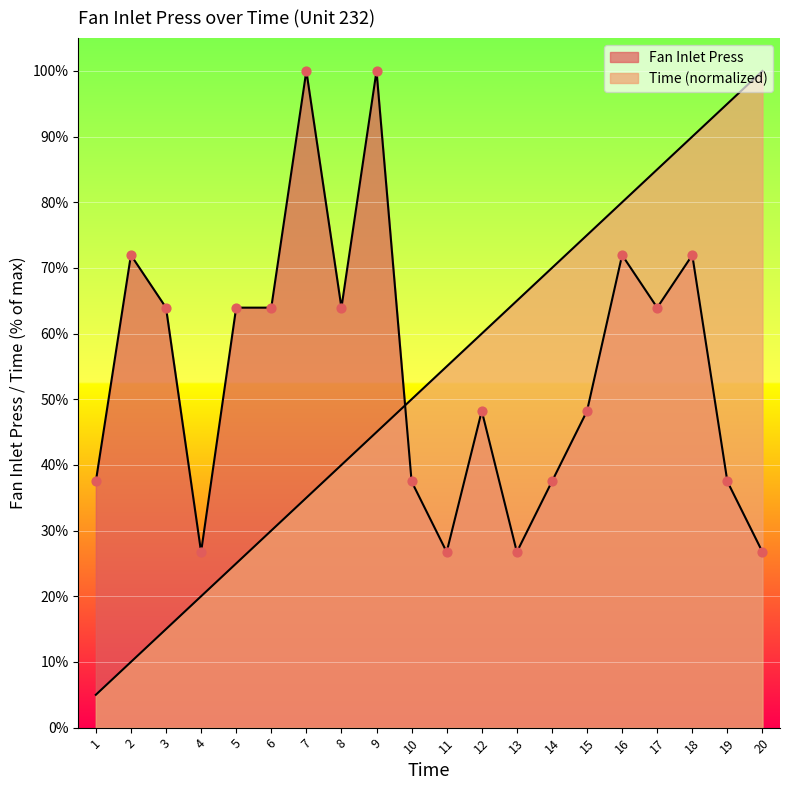

What is the total value across all series at 3?

79.0